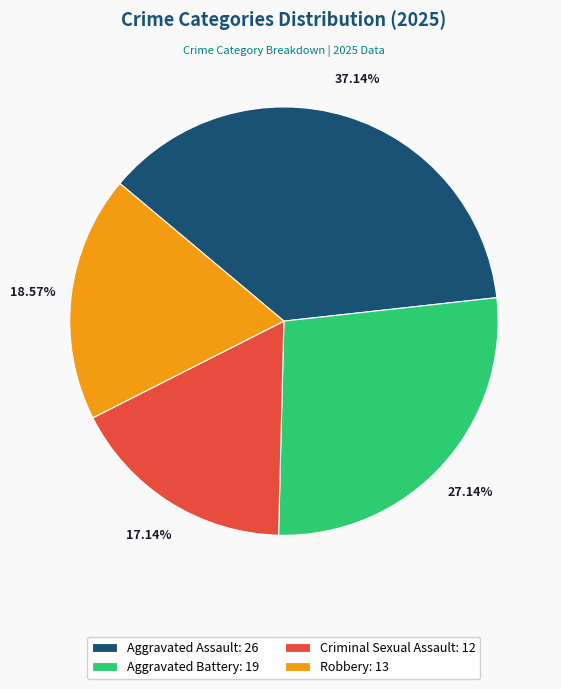

How many slices are in this pie chart?

4